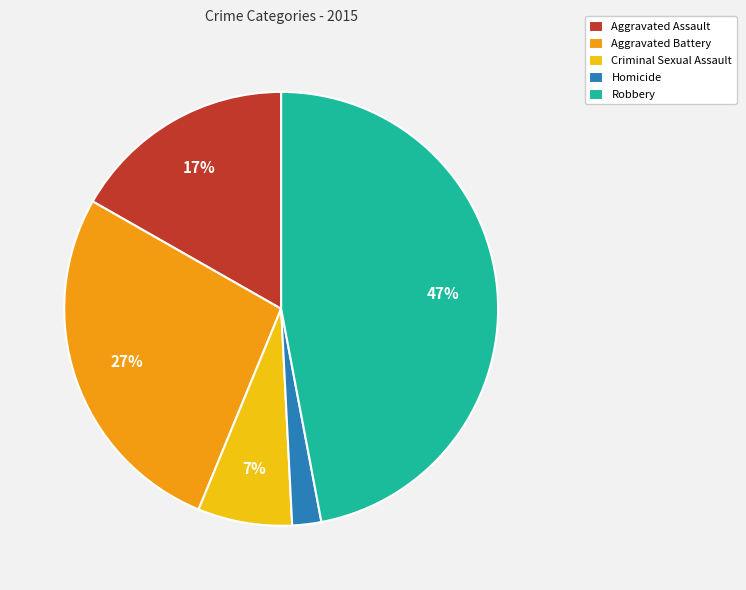

To the nearest percent, what is the difference between the largest and smallest slice percentages?

45%